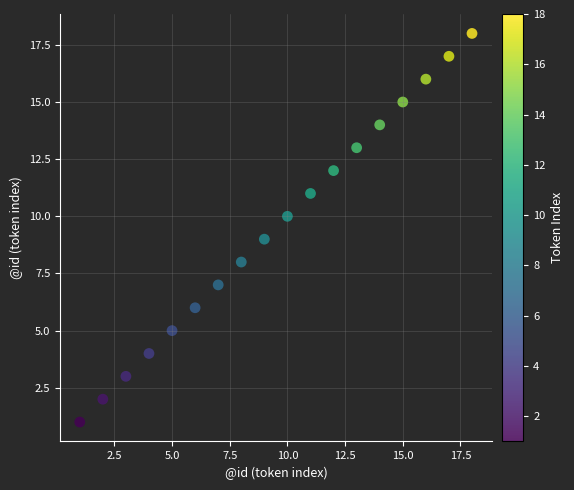

What is the range of Y values (max minus min)?

17